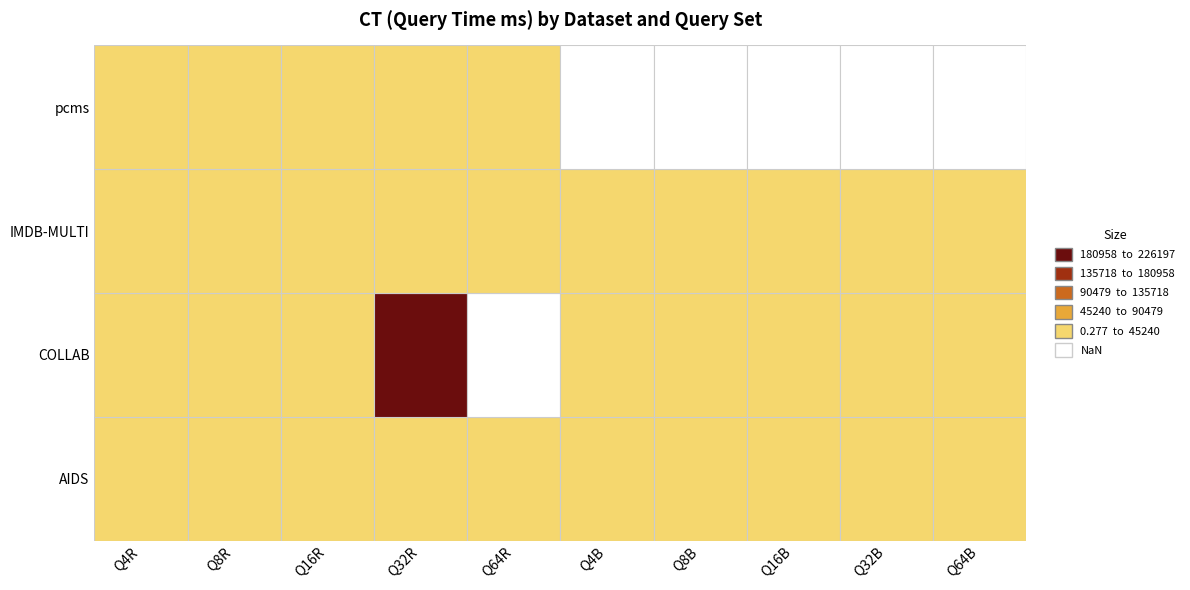

The COLLAB series shows 150.1 at Q8R. True or false?

True